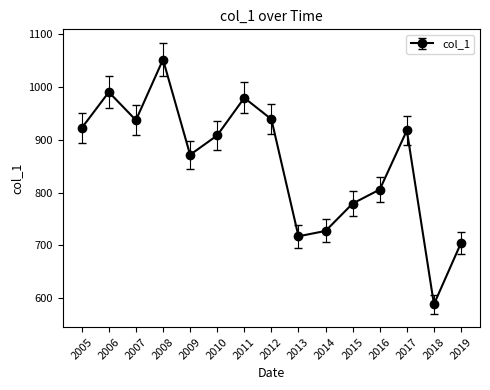

How many values are below 908?

7